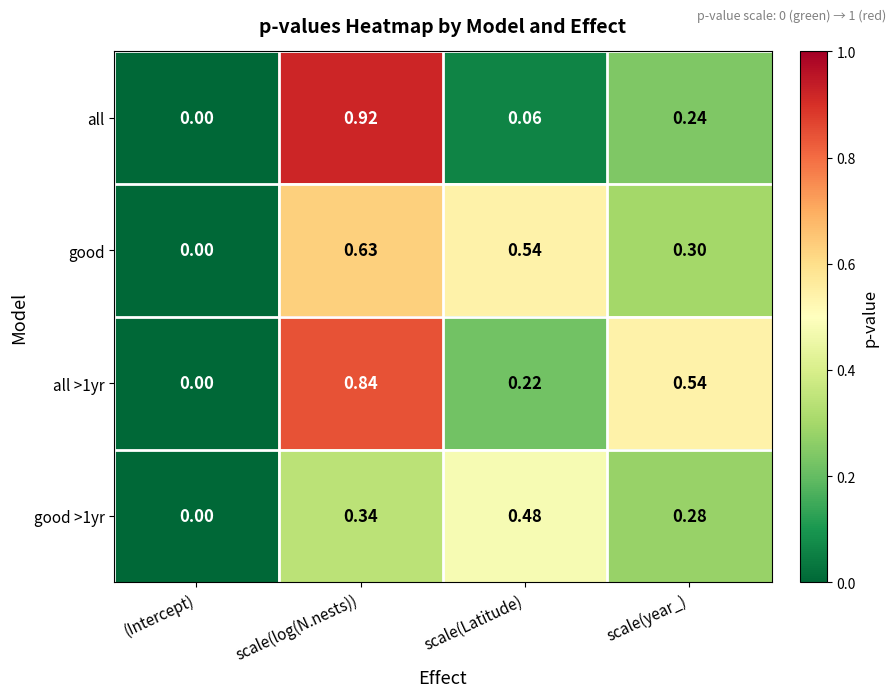

Which series changed the most between (Intercept) and scale(log(N.nests))?

all